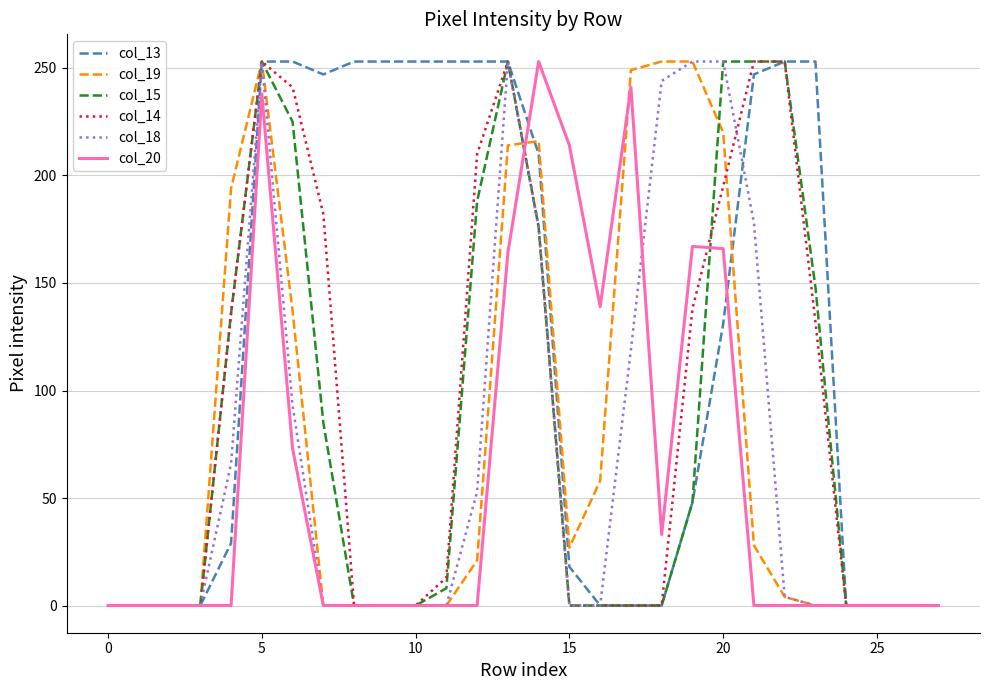

Which series has the largest total across all categories?

col_13